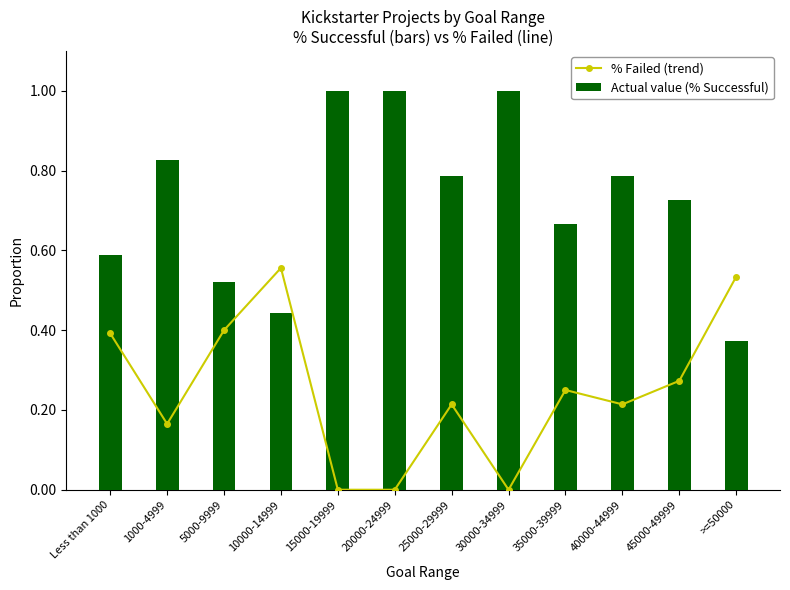

Reading right to left, list all the values displayed in this chart.

% Failed (trend): 0.5	0.3	0.2	0.2	0.0	0.2	0.0	0.0	0.6	0.4	0.2	0.4
Actual value (% Successful): 0.4	0.7	0.8	0.7	1.0	0.8	1.0	1.0	0.4	0.5	0.8	0.6